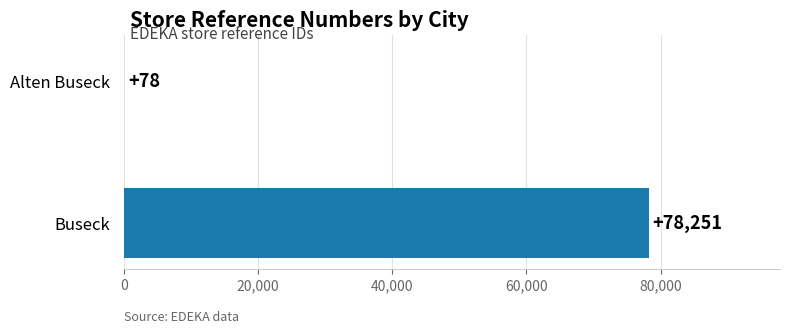

What is the sum of all values?

78329